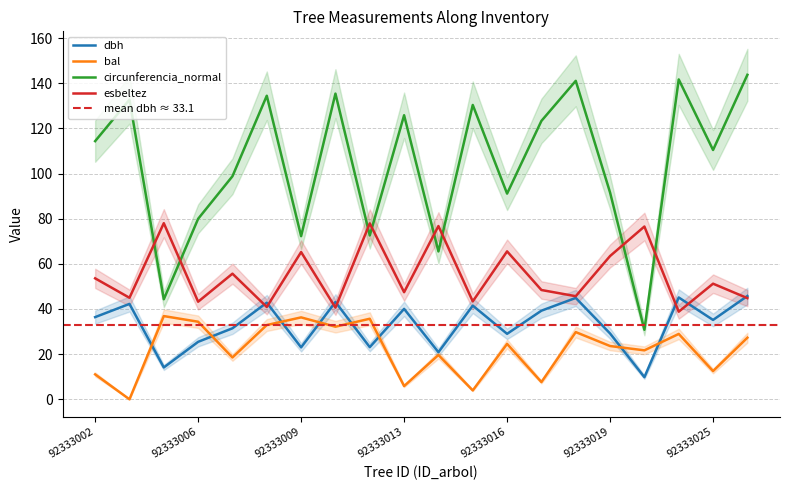

Where is the first local maximum for esbeltez?

92333004